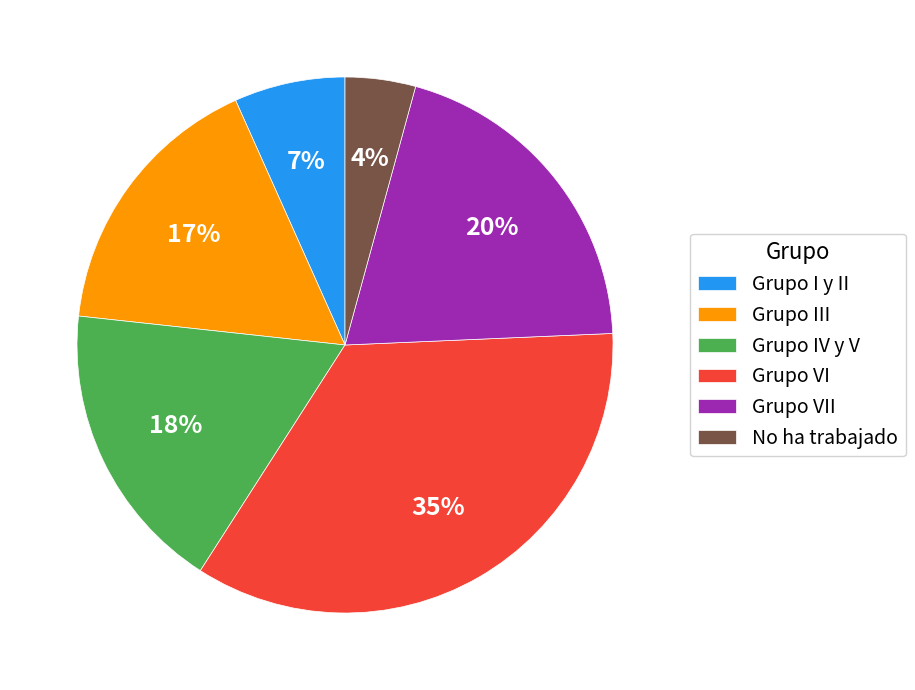

Which category has the biggest portion of the pie?

Grupo VI